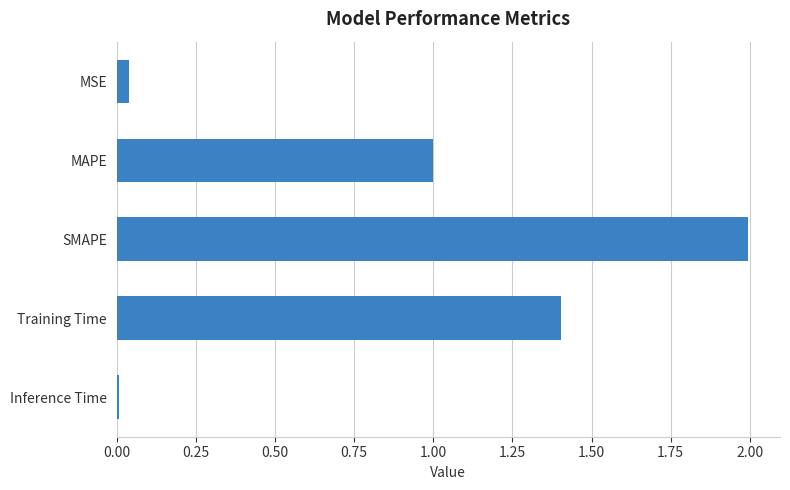

What is the sum of all values?

4.4